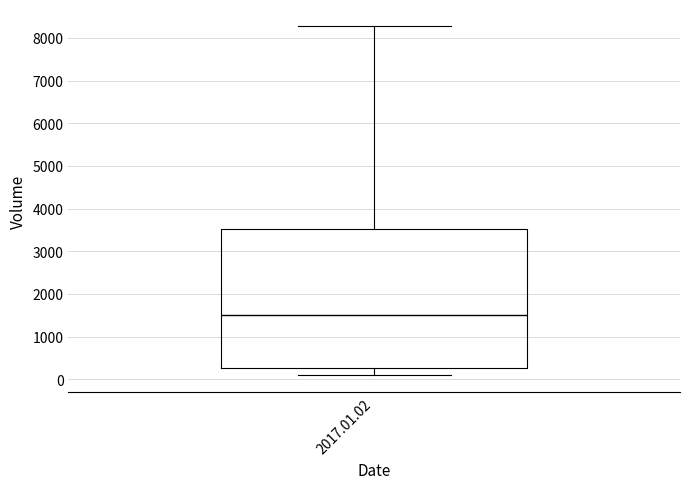

Transcribe this box plot: give where the median line is, the range the box spans, and where the two whiskers end, as read against the y-axis. The values are not printed on the chart, so give them approximately, as read against the axis.

median 1500, box 300 to 3500, whiskers 100 to 8300